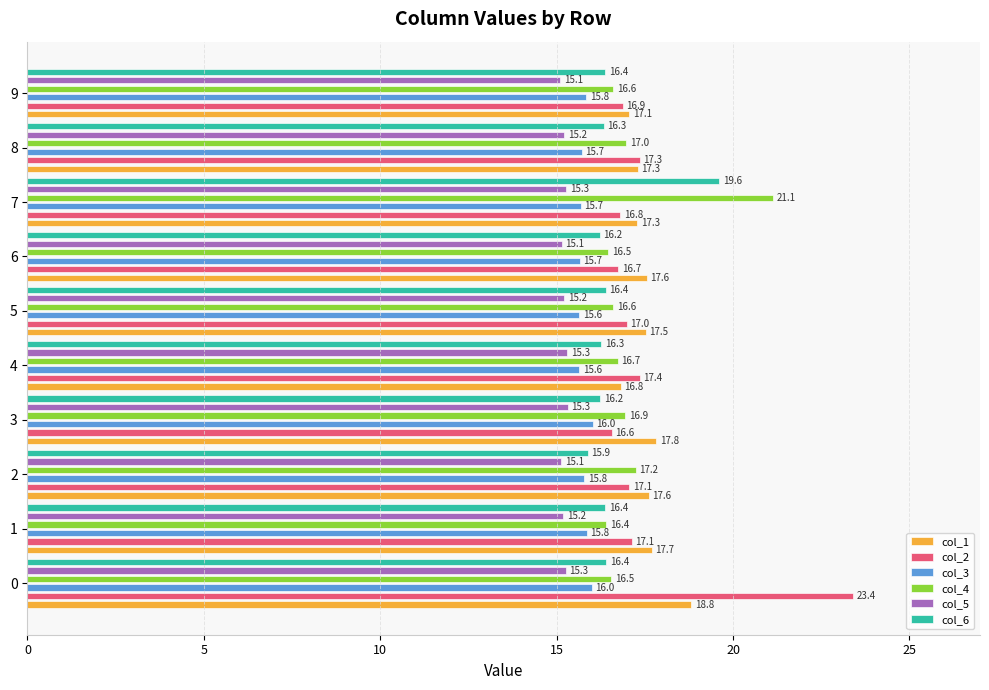

What is the difference between the highest and lowest values at 8?

2.1